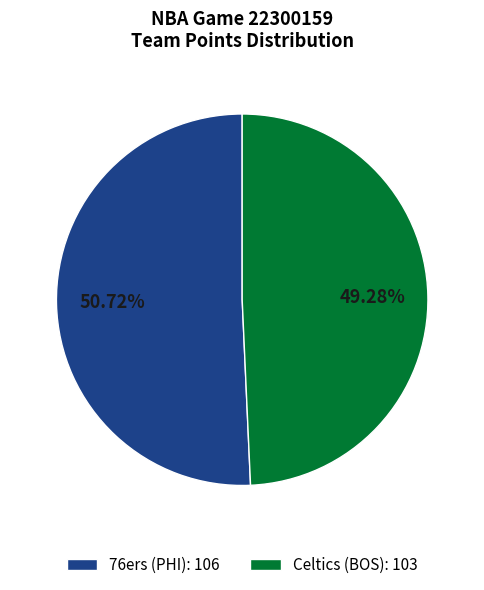

Which has a higher value, Celtics (BOS) or 76ers (PHI)?

76ers (PHI)